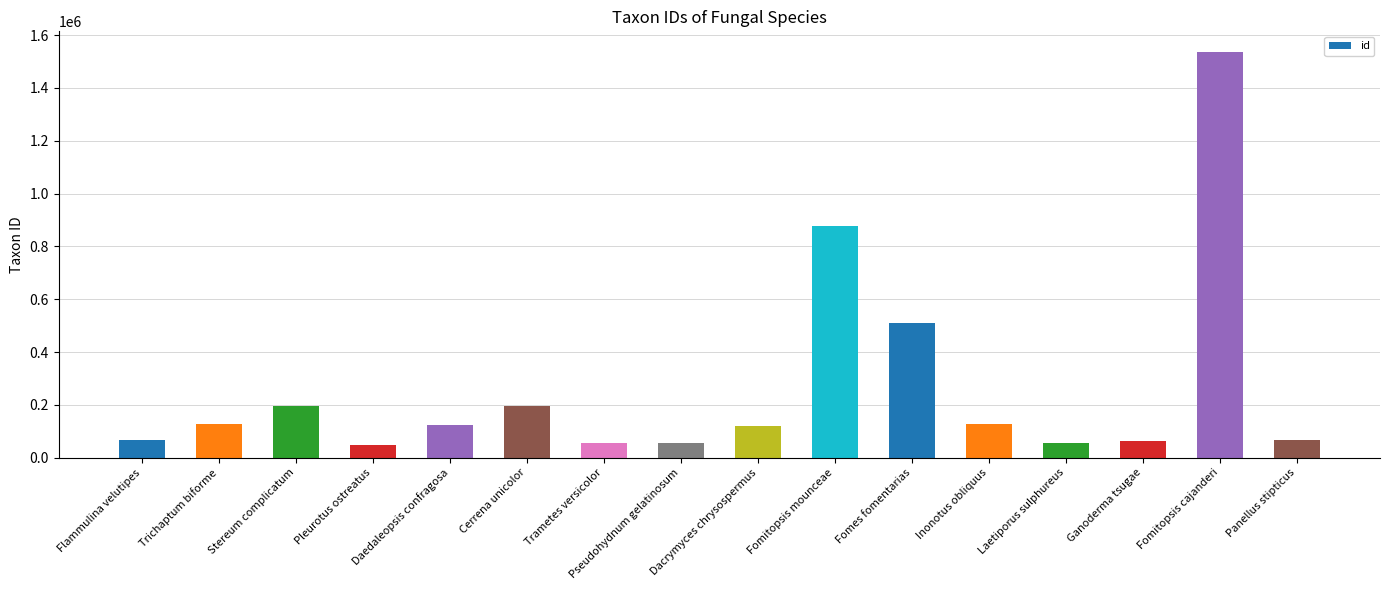

Approximately how many times larger is the value at Trametes versicolor compared to Inonotus obliquus?

0.4